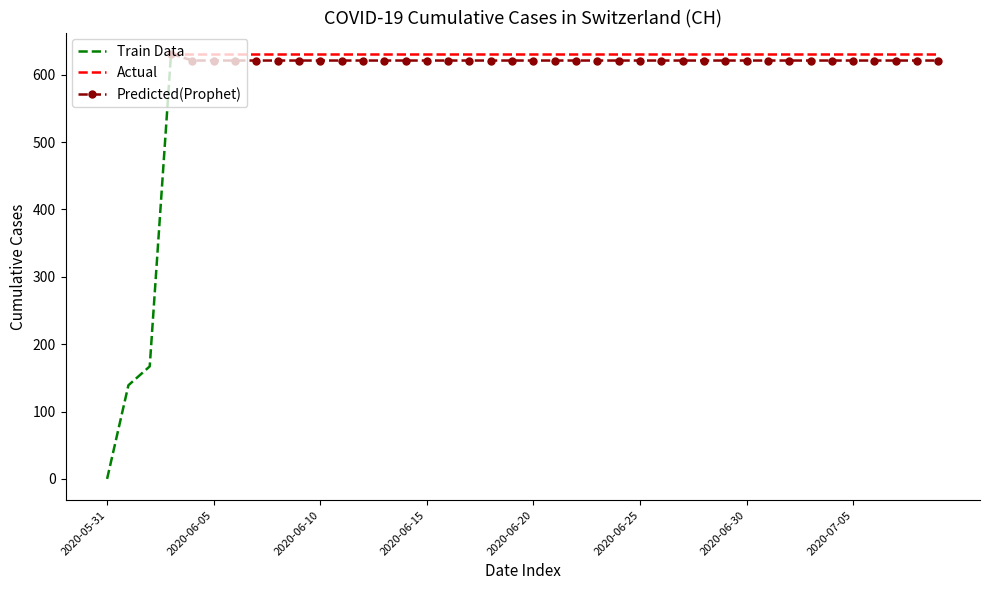

Does the chart have visible grid lines?

No